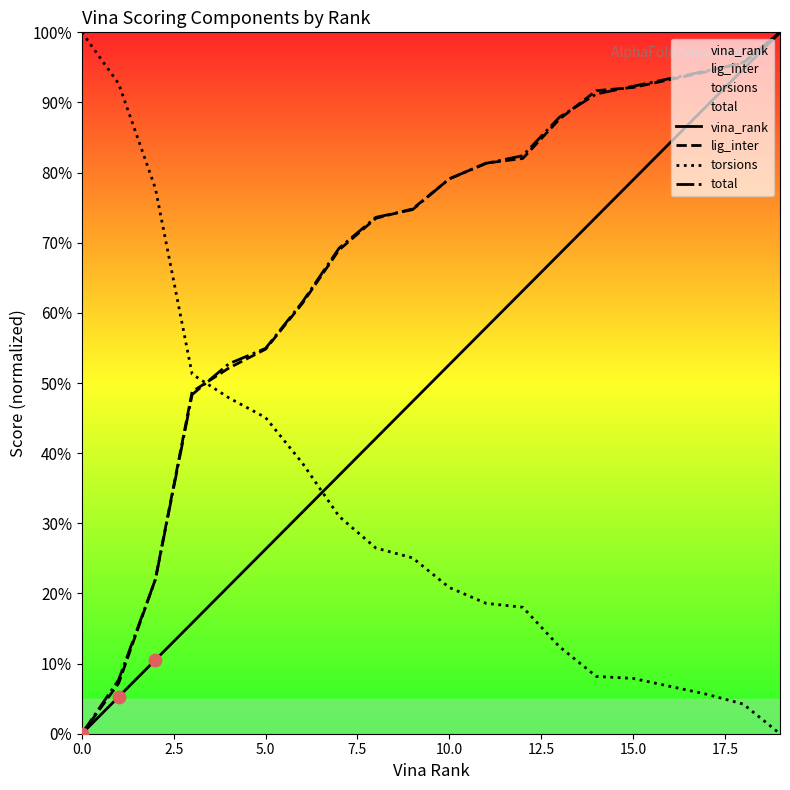

Which series has the widest spread of Y values?

vina_rank